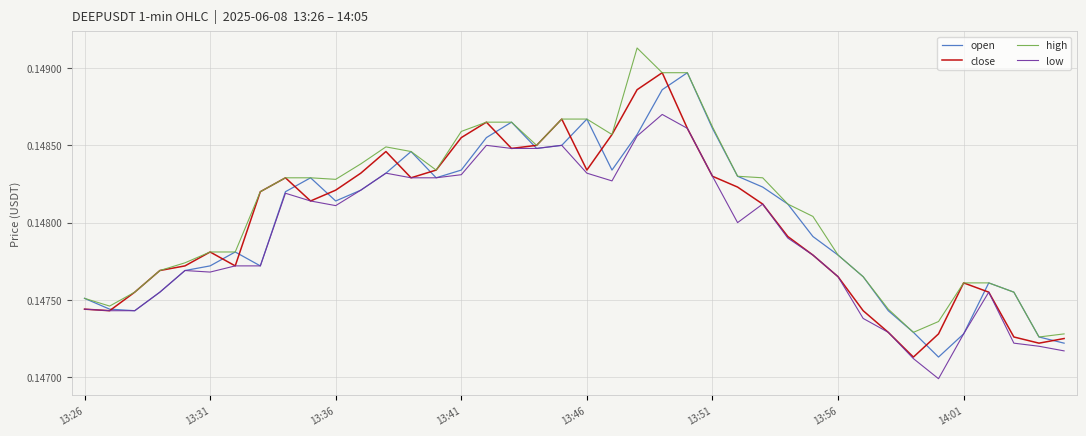

Which series has the largest total across all categories?

high